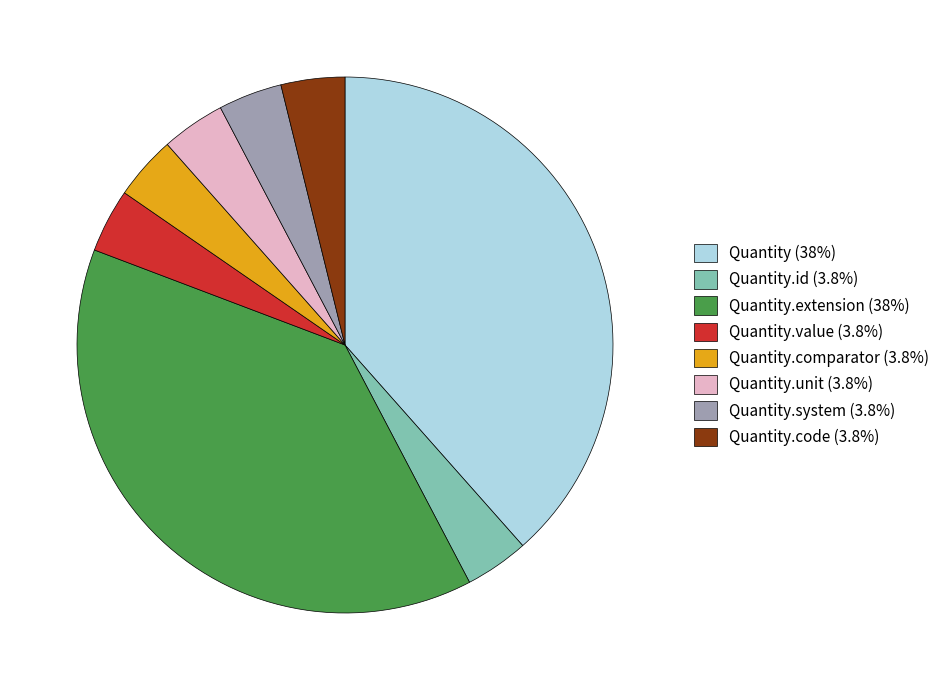

Do Quantity.code (3.8%) and Quantity.extension (38%) together represent more than half of the pie?

No